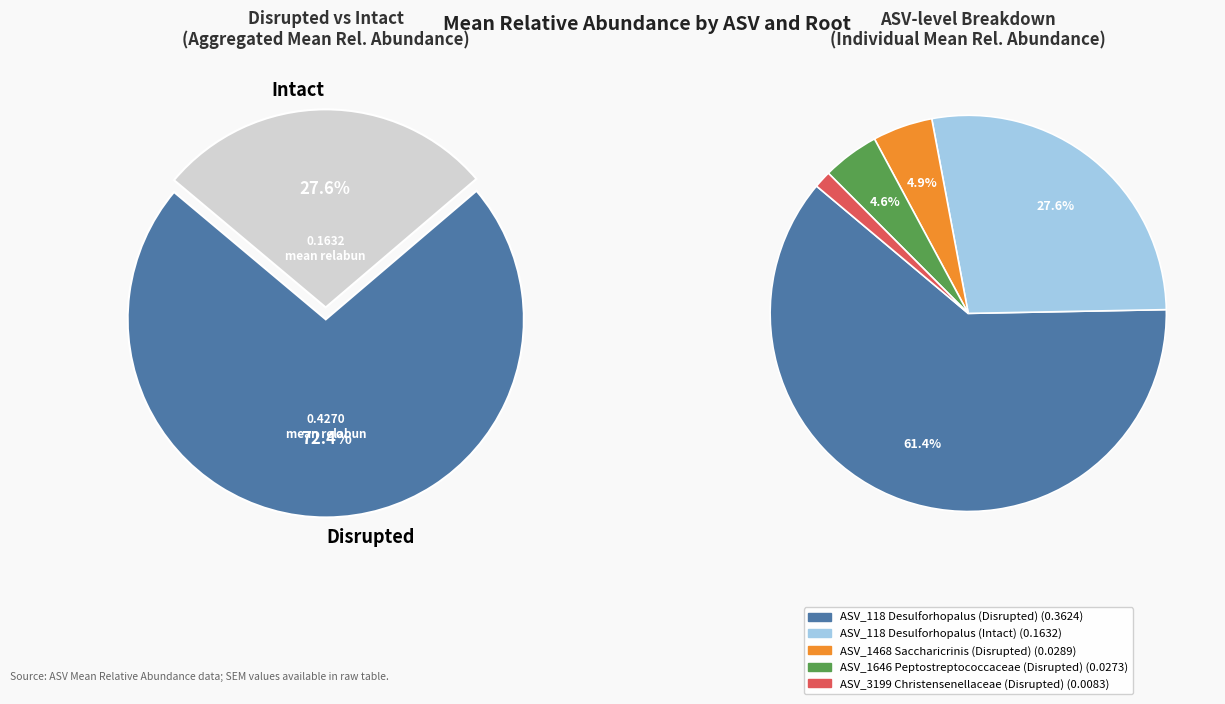

Which slice represents more than half of the pie?

ASV_118_Desulforhopalus (Disrupted)